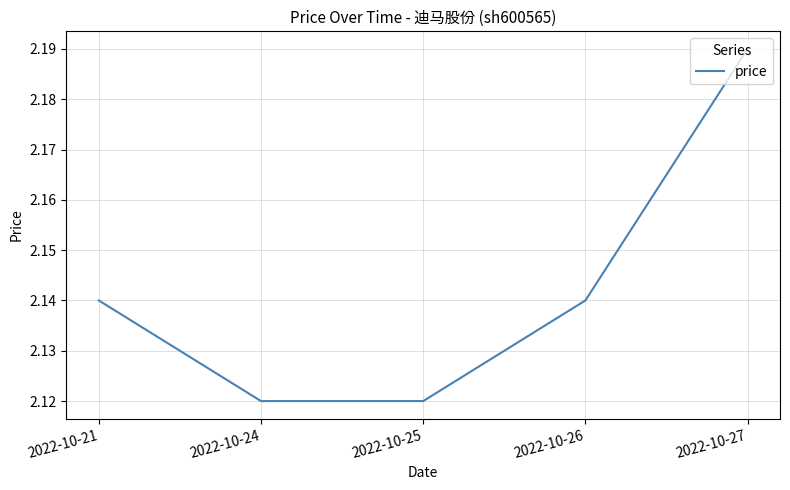

Is it true that the value at 2022-10-25 is 2.8?

False